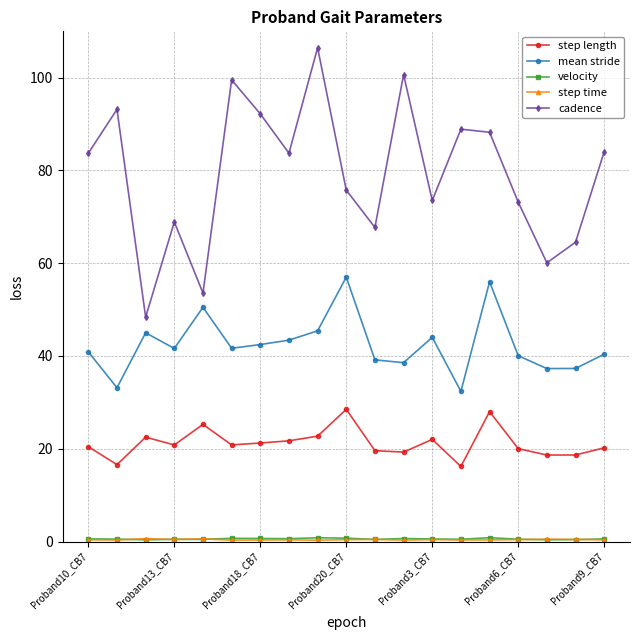

In cadence, how many points are higher than both neighbors (excluding endpoints)?

6